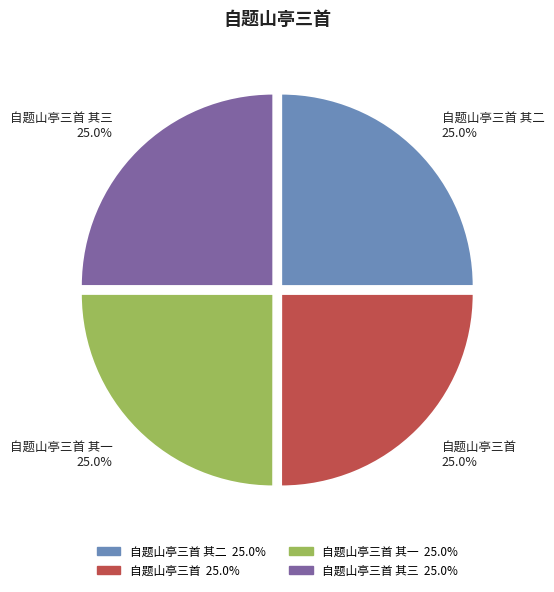

Approximately how many times larger is the value at 自题山亭三首 其一 25.0% compared to 自题山亭三首 25.0%?

1.0